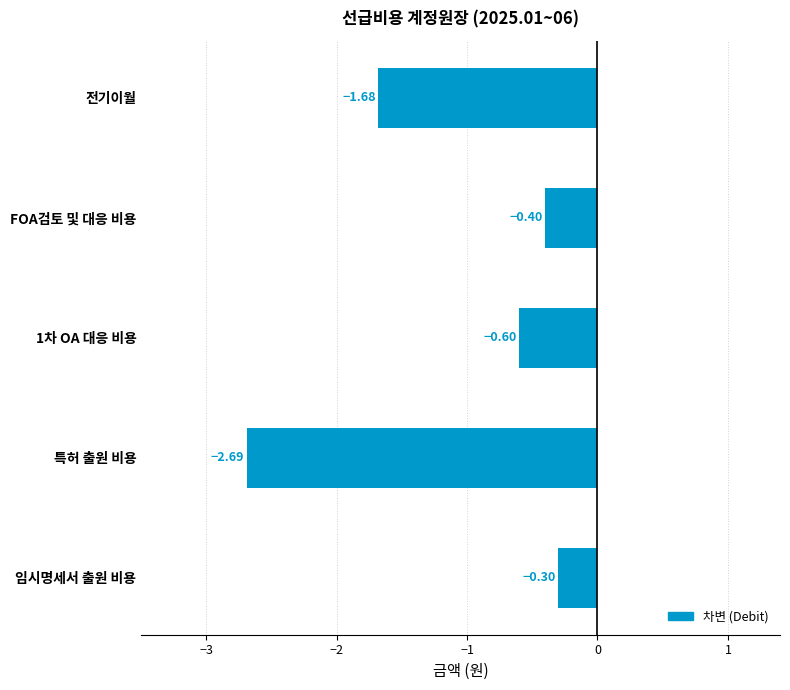

Rank the categories by value from lowest to highest.

특허 출원 비용, 전기이월, 1차 OA 대응 비용, FOA검토 및 대응 비용, 임시명세서 출원 비용